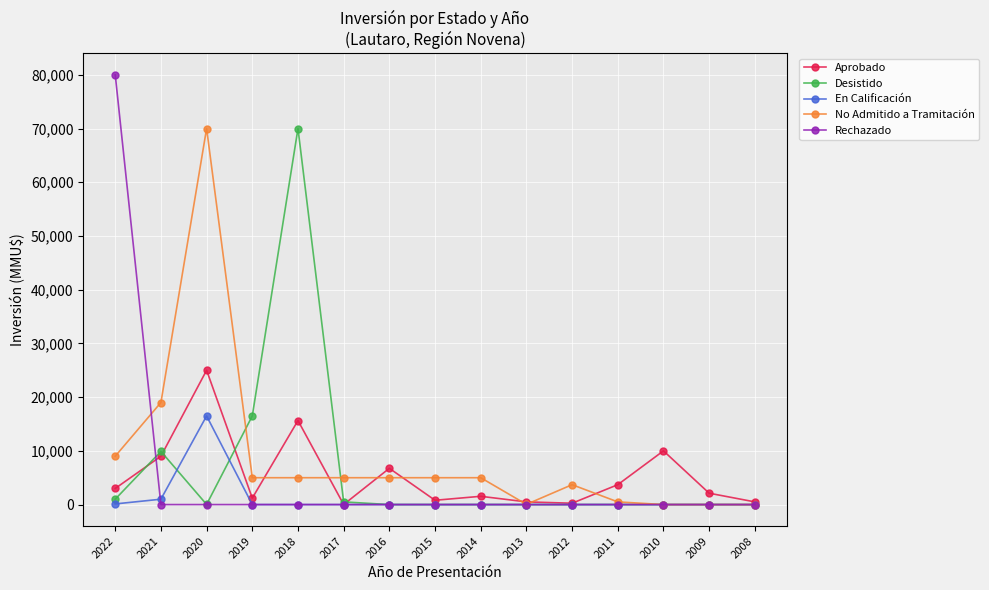

At which category does En Calificación reach its first local peak?

2020